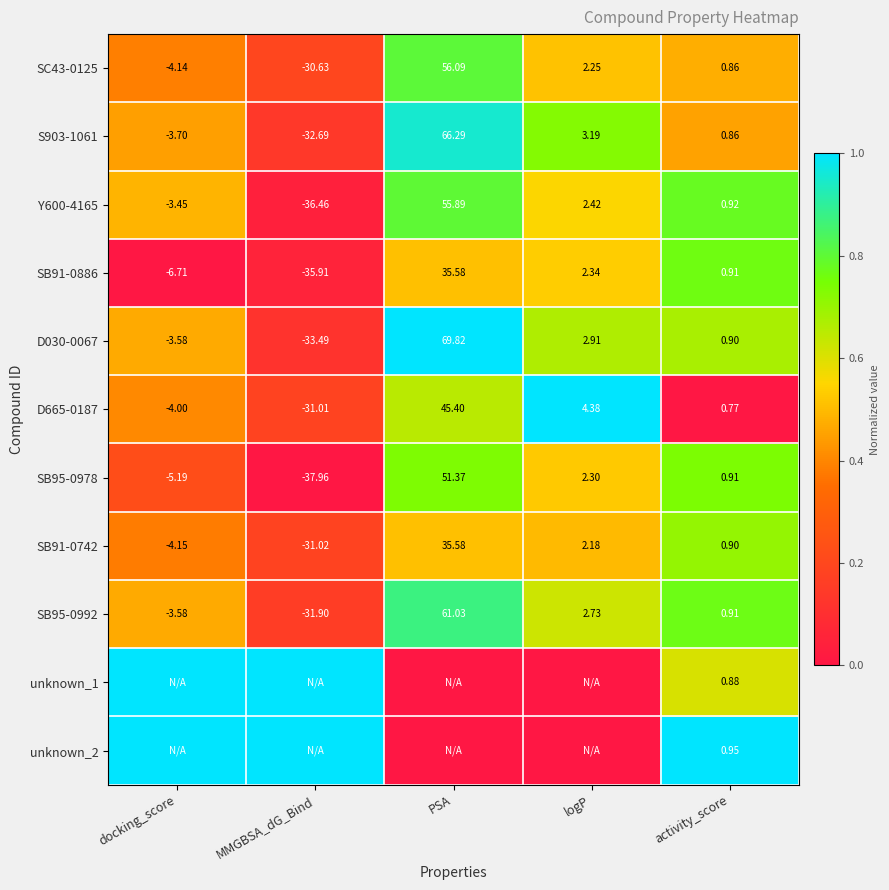

The value of Y600-4165 at PSA is 0.3. True or false?

False